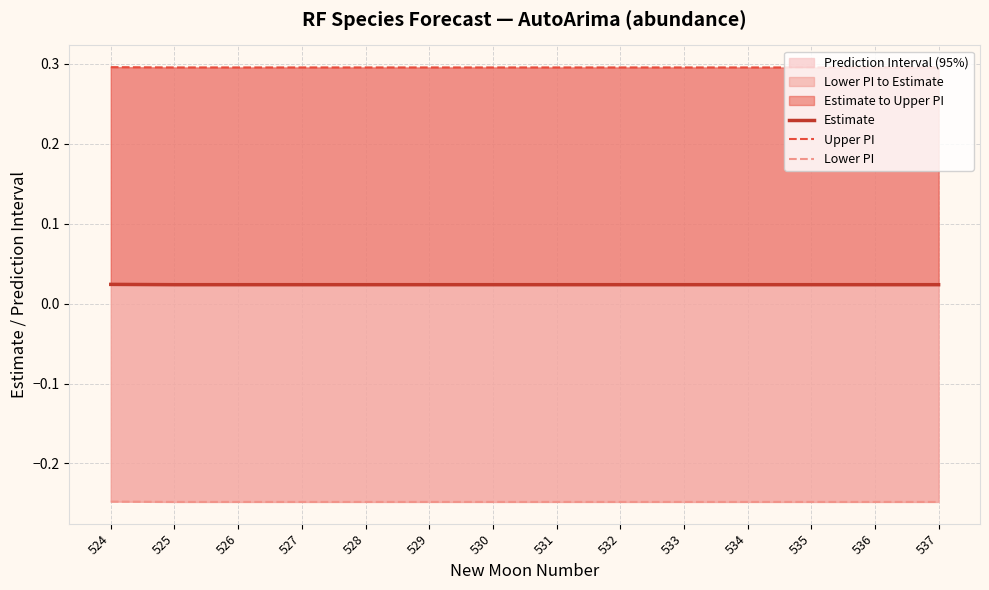

Rank the series by their maximum value, from highest to lowest.

Upper PI, Estimate, Lower PI